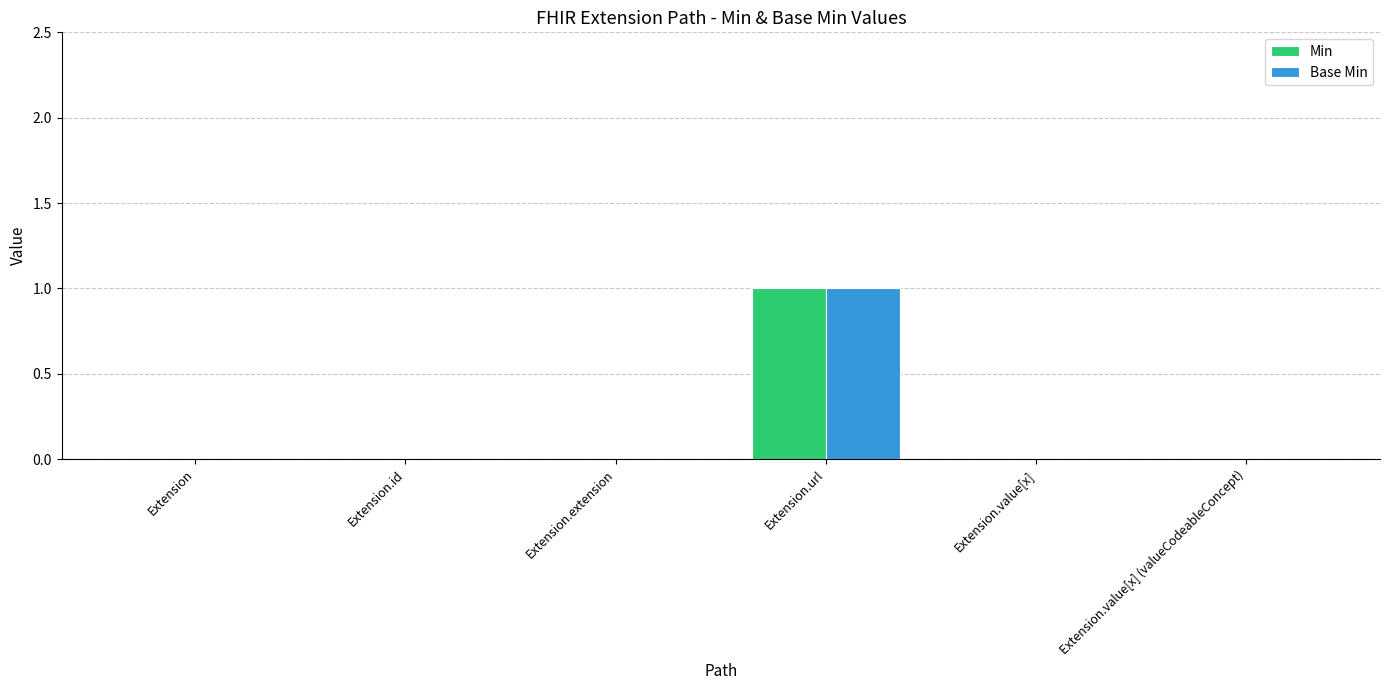

Count the number of data series in this chart.

2